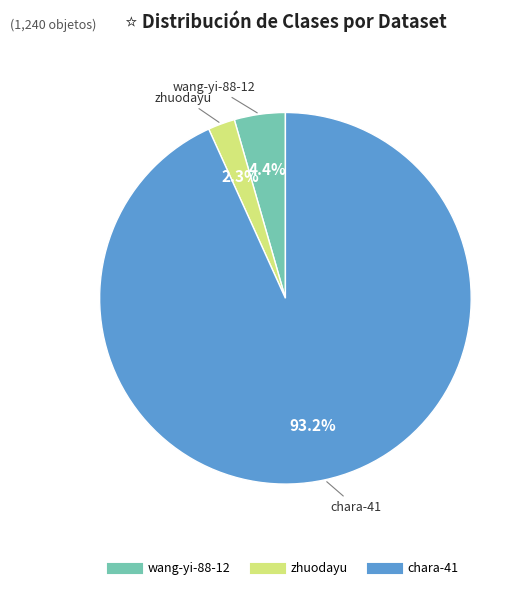

The zhuodayu slice represents 13% of the pie. True or false?

False